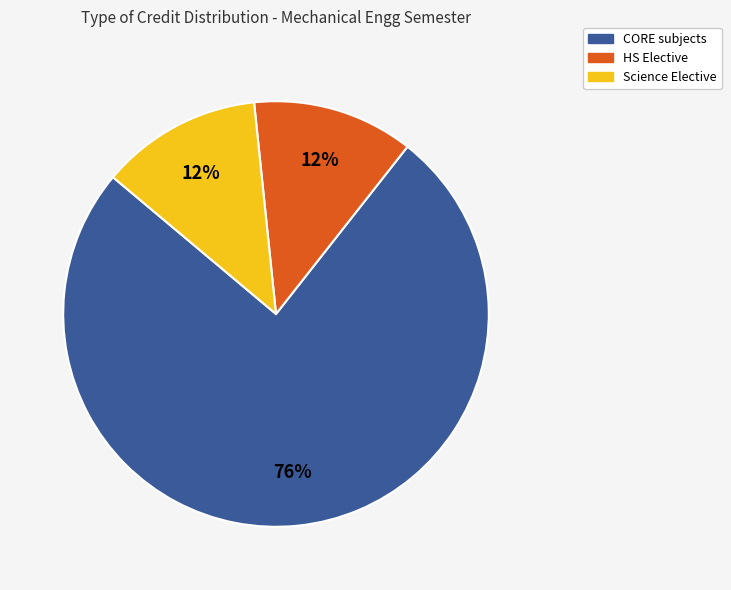

Is there a majority slice in this chart?

Yes